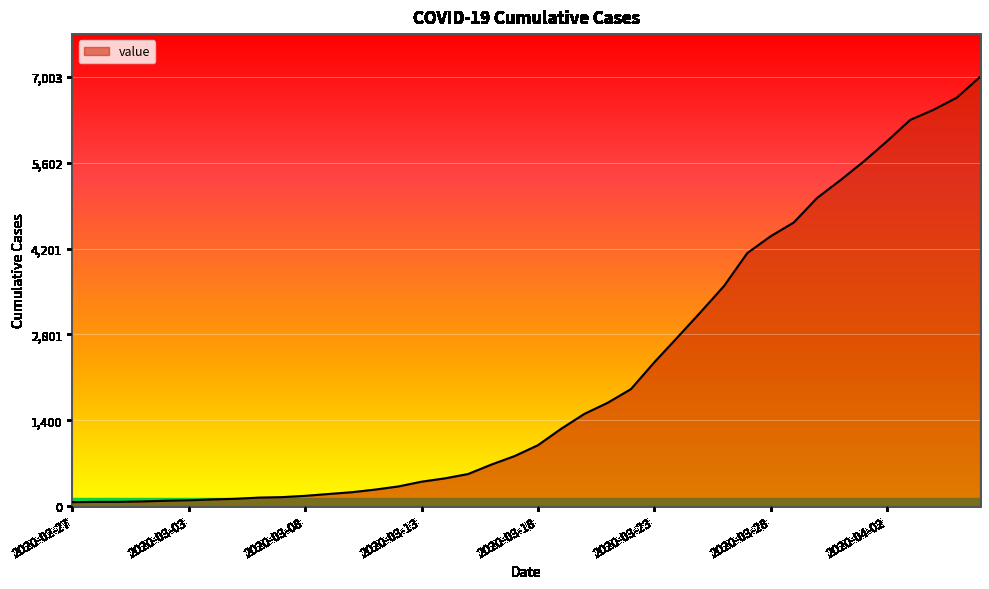

What is the difference between the maximum and minimum values?

6939